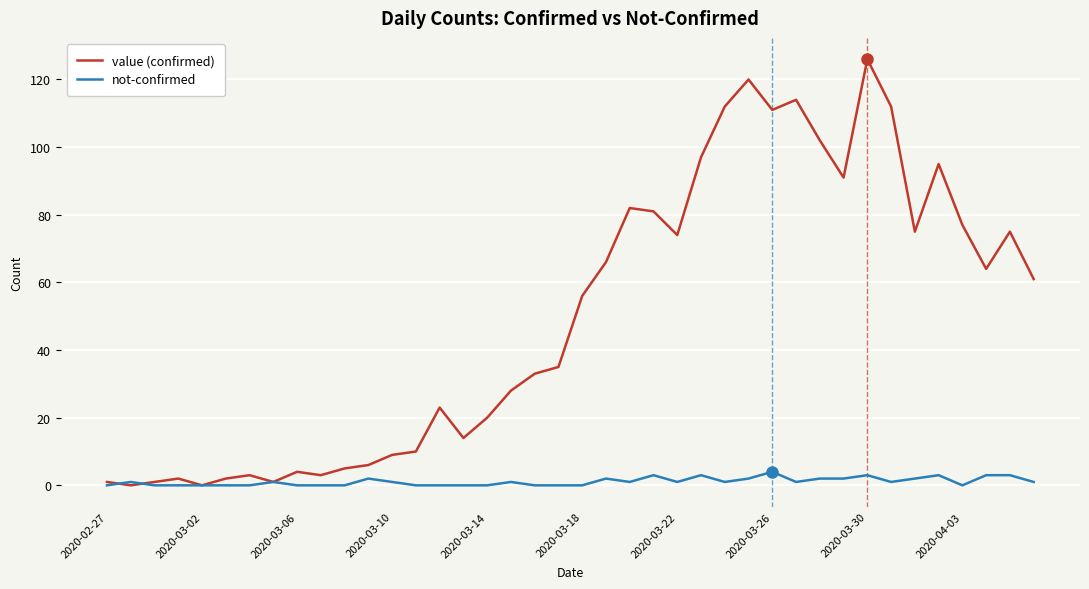

Which series has the largest total across all categories?

value (confirmed)